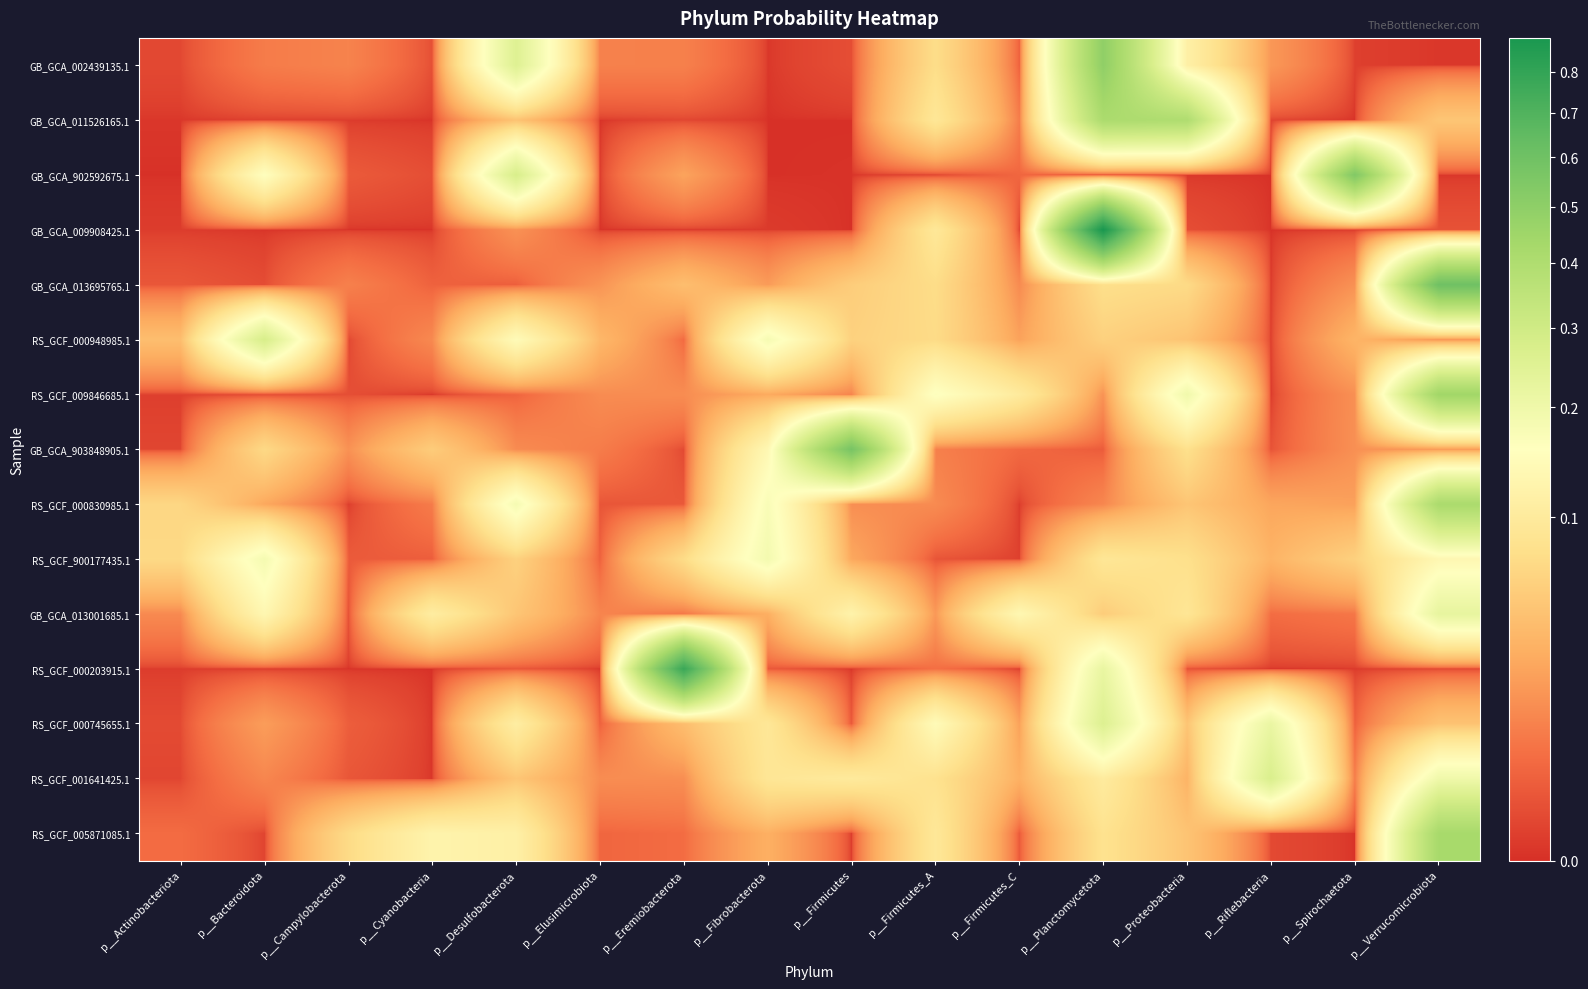

Which series has the largest total across all categories?

GB_GCA_013695765.1